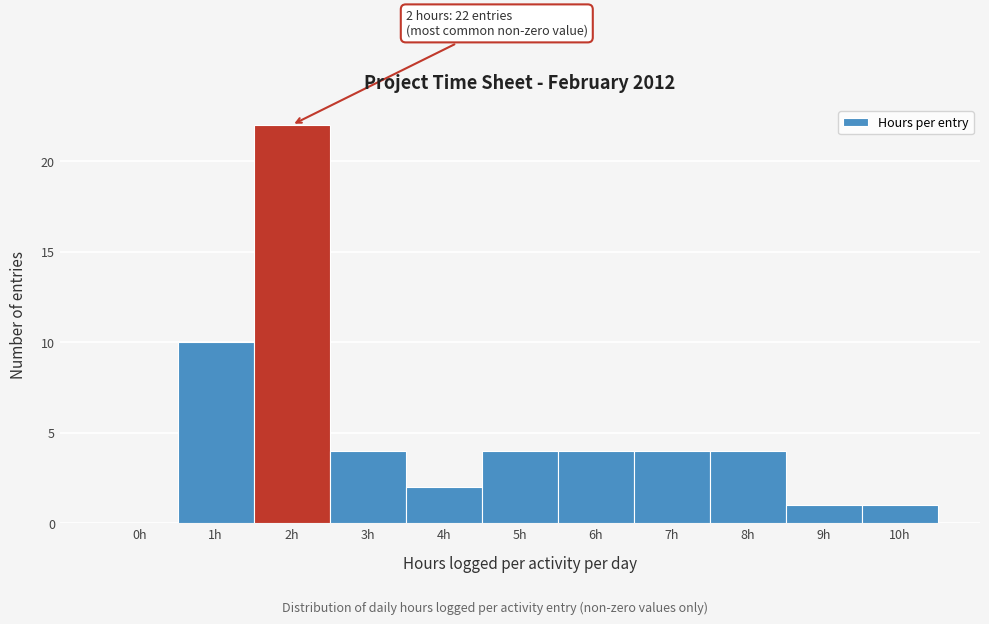

Reading left to right, transcribe all the data shown in this chart.

0h=0	1h=10	2h=22	3h=4	4h=2	5h=4	6h=4	7h=4	8h=4	9h=1	10h=1